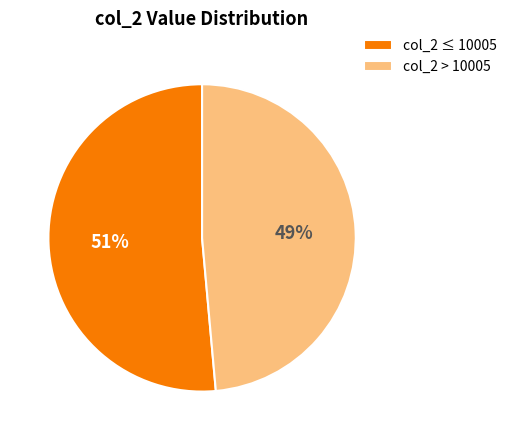

How many segments does this pie chart have?

2